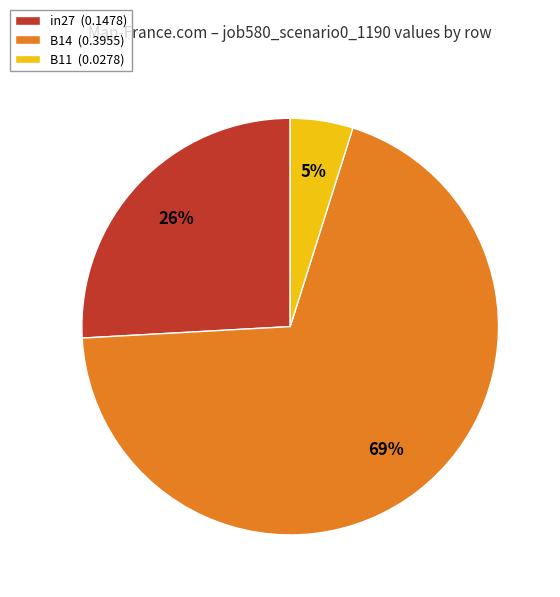

To the nearest percent, what percentage of the pie is in27?

26%